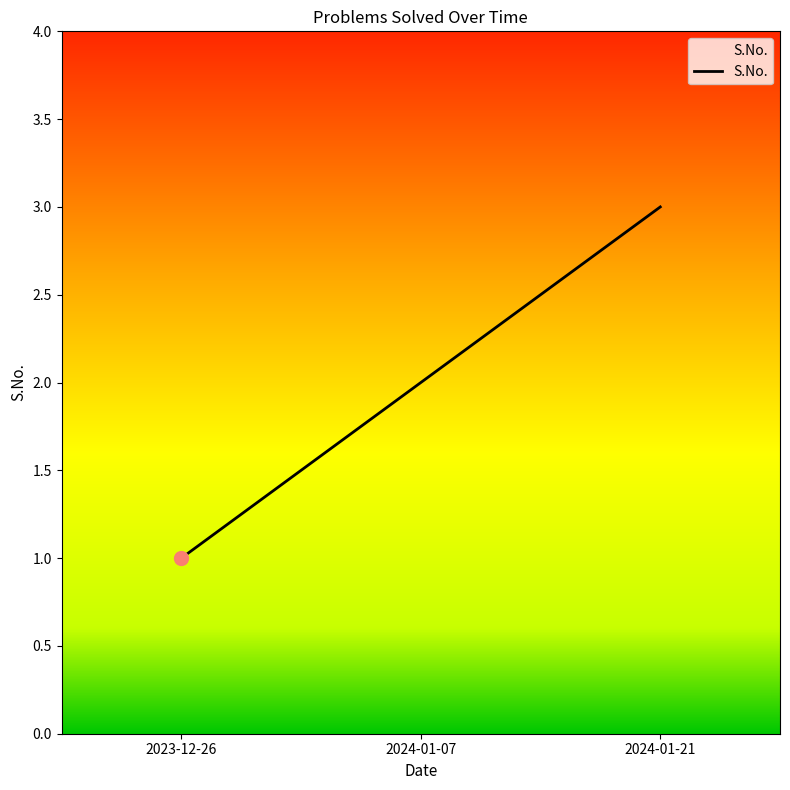

What is the change in value from 2024-01-07 to 2024-01-21?

+1